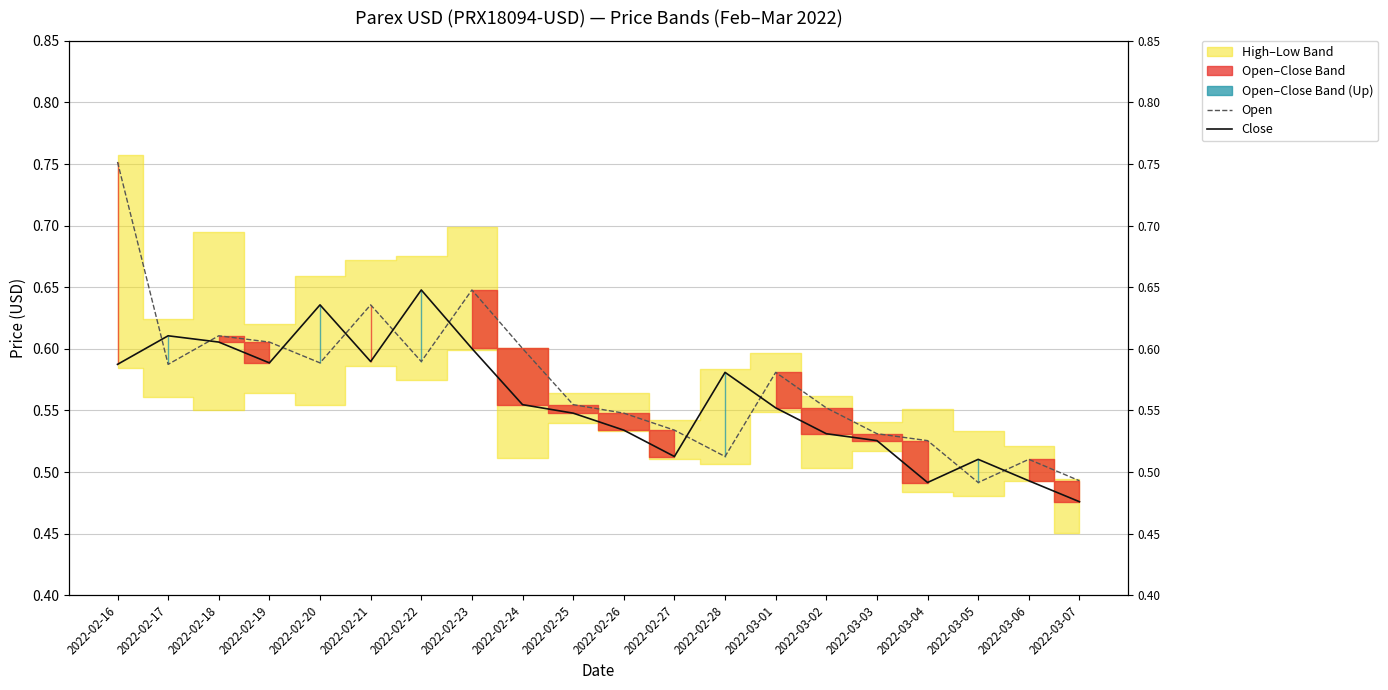

True or false: Open has more than 1 interior local peaks.

True